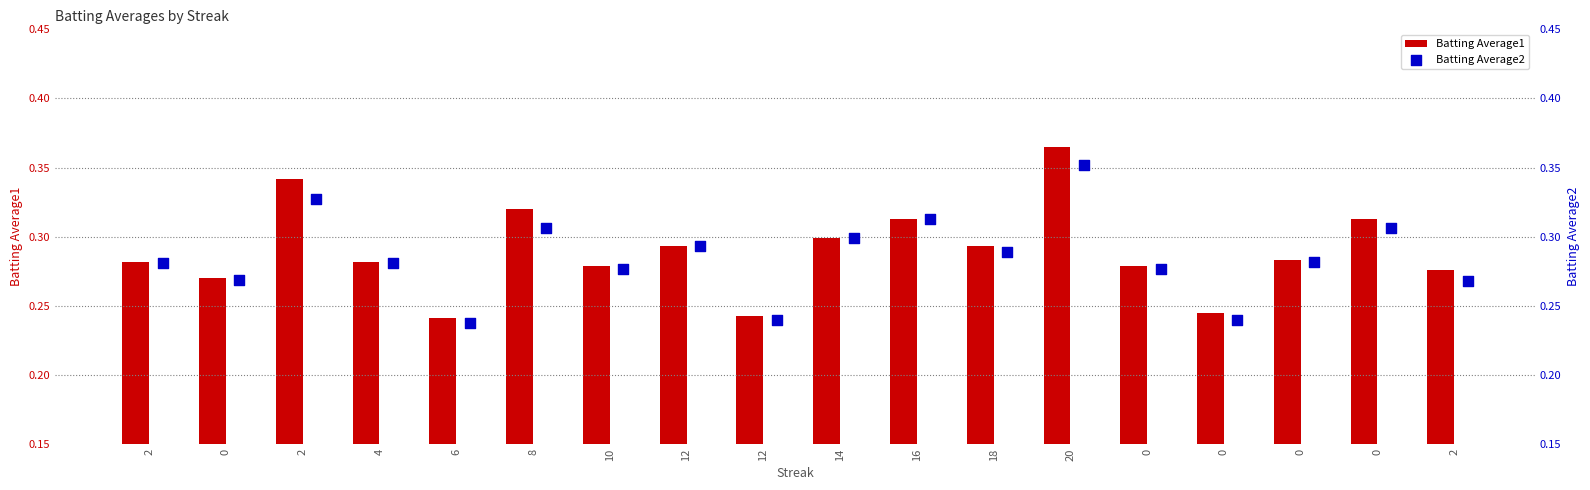

Which series reaches the maximum Y coordinate?

Batting Average1